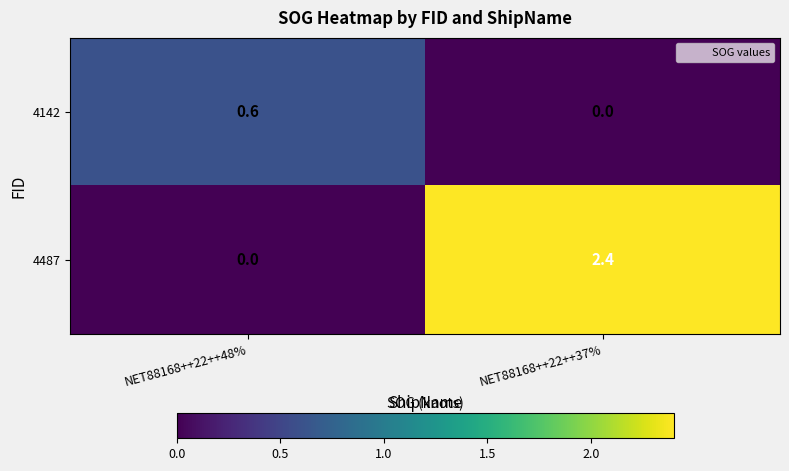

Reading left to right, list all the values displayed in this chart.

4142: NET88168++22++48%=0.6	NET88168++22++37%=0.0
4487: NET88168++22++48%=0.0	NET88168++22++37%=2.4